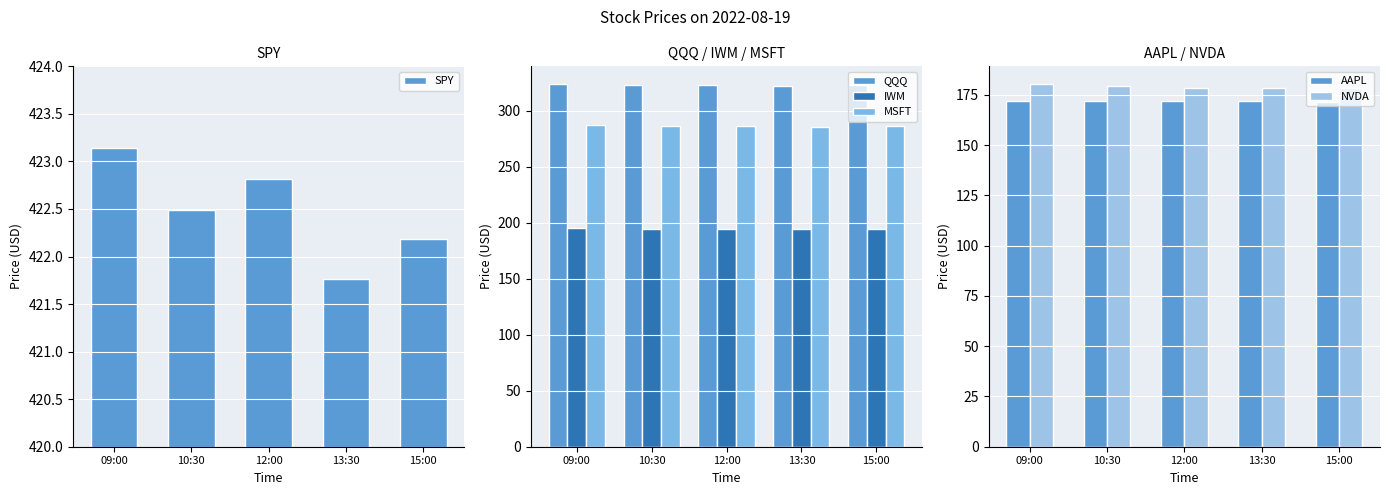

What position from the right is 15:00?

1